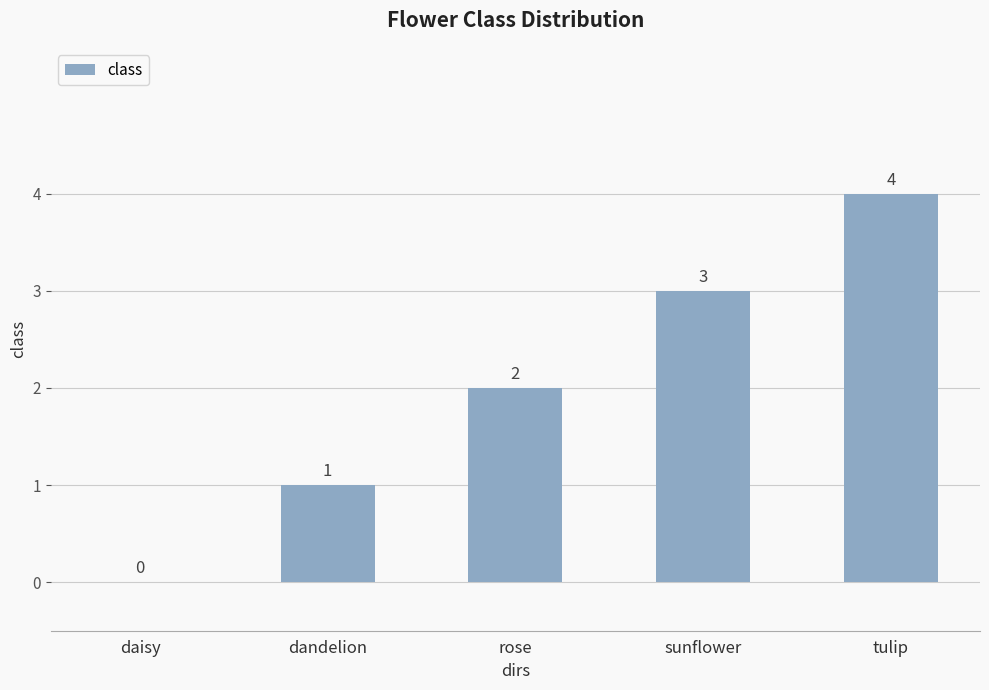

Is it true that the value at daisy is 0?

True